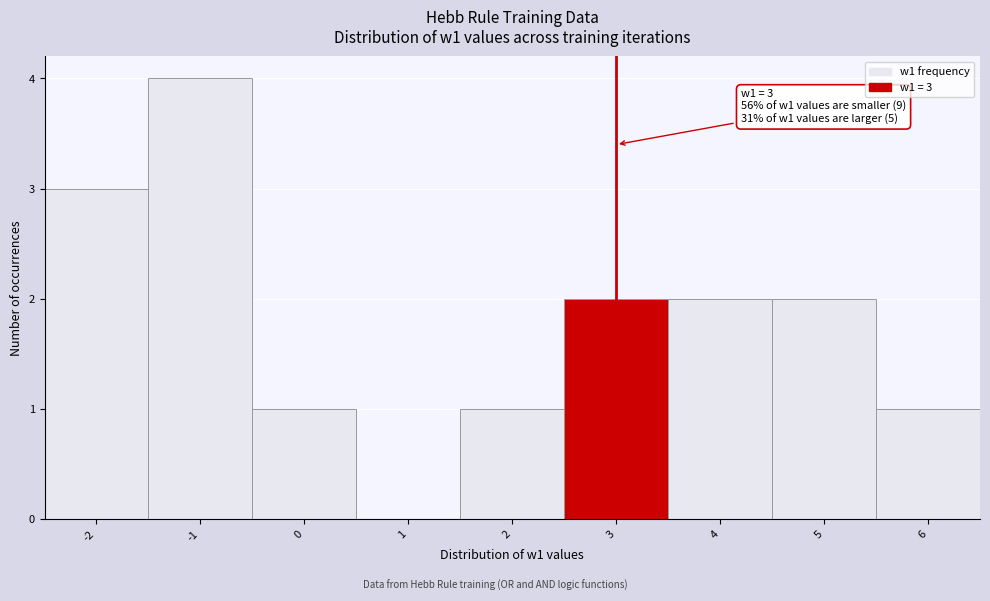

Which range on the x-axis has the tallest bar?

-1.5 to -0.5